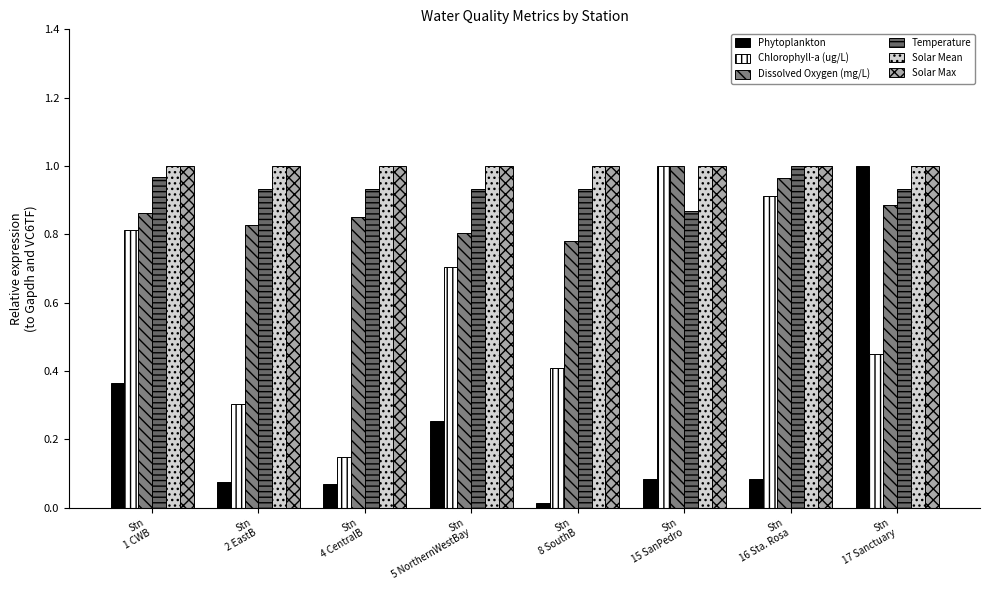

Which series has the largest range (max minus min)?

Phytoplankton